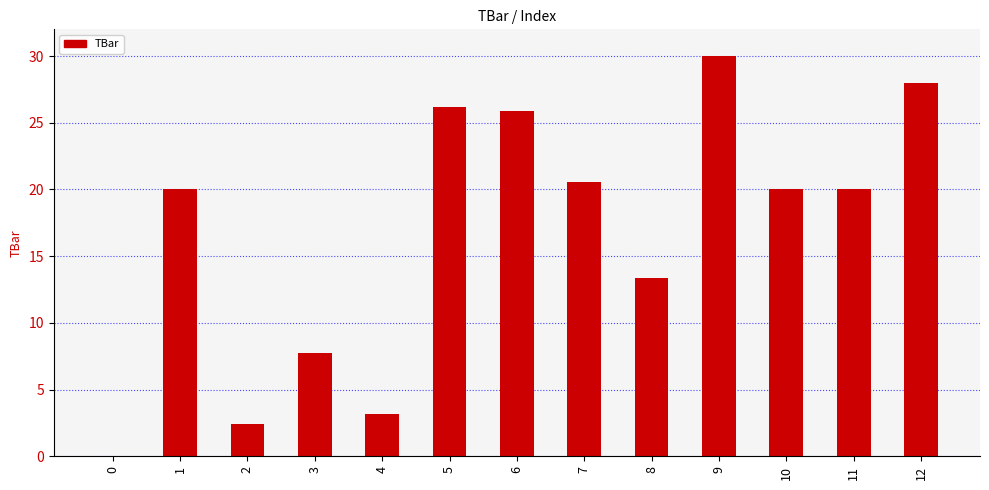

What is the sum of the values at 7 and 12?

48.6